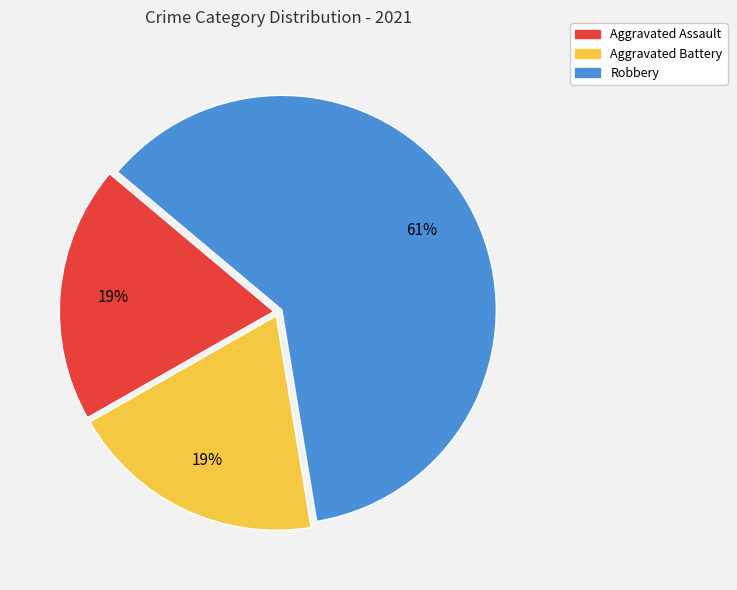

To the nearest percent, what is the combined percentage of Robbery and Aggravated Battery?

81%